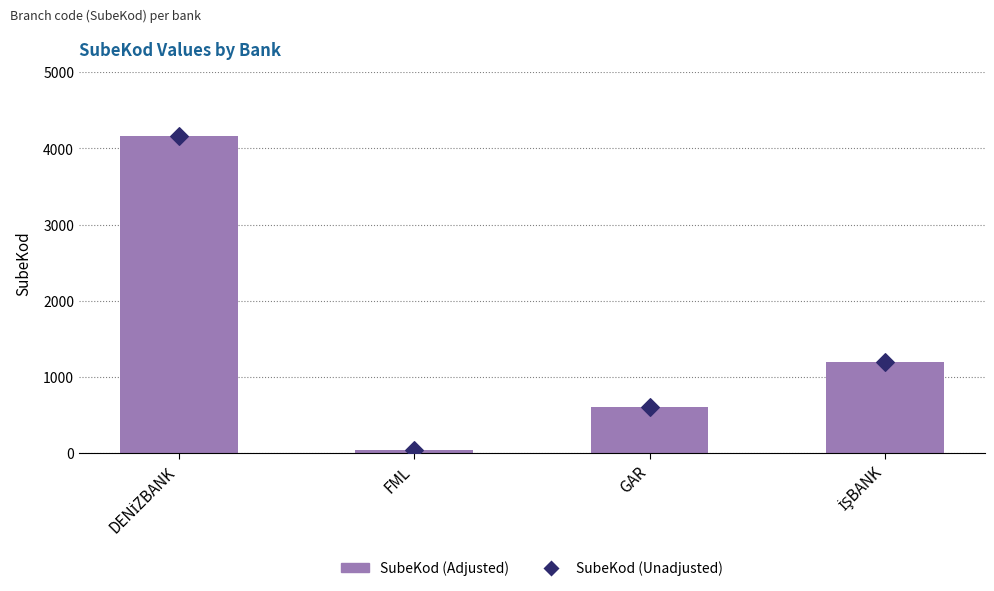

Which series has the largest total across all categories?

SubeKod (Adjusted)